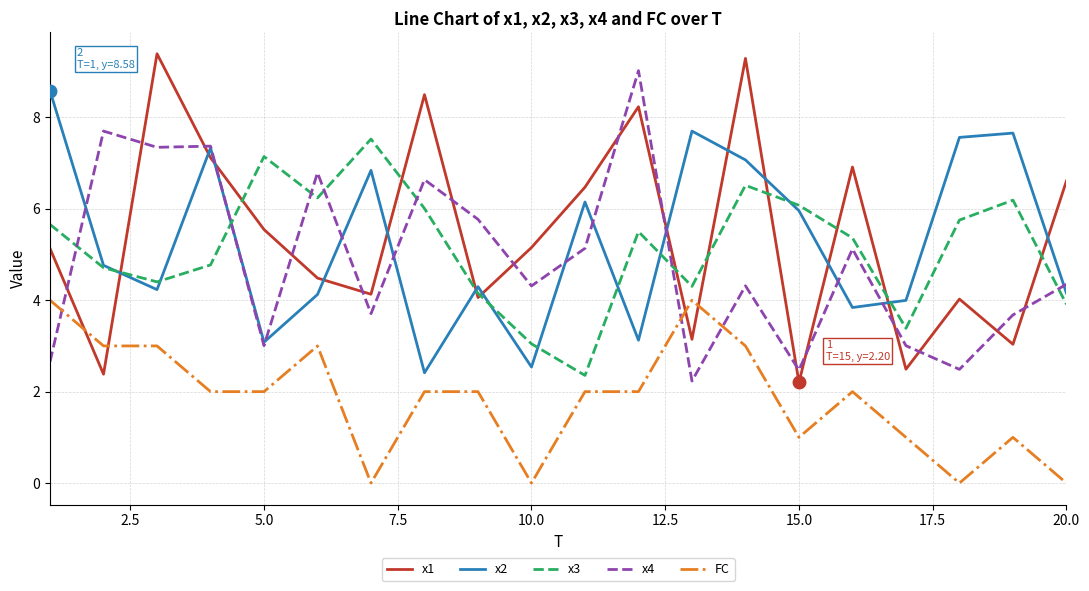

True or false: x2 and FC intersect in this chart.

False